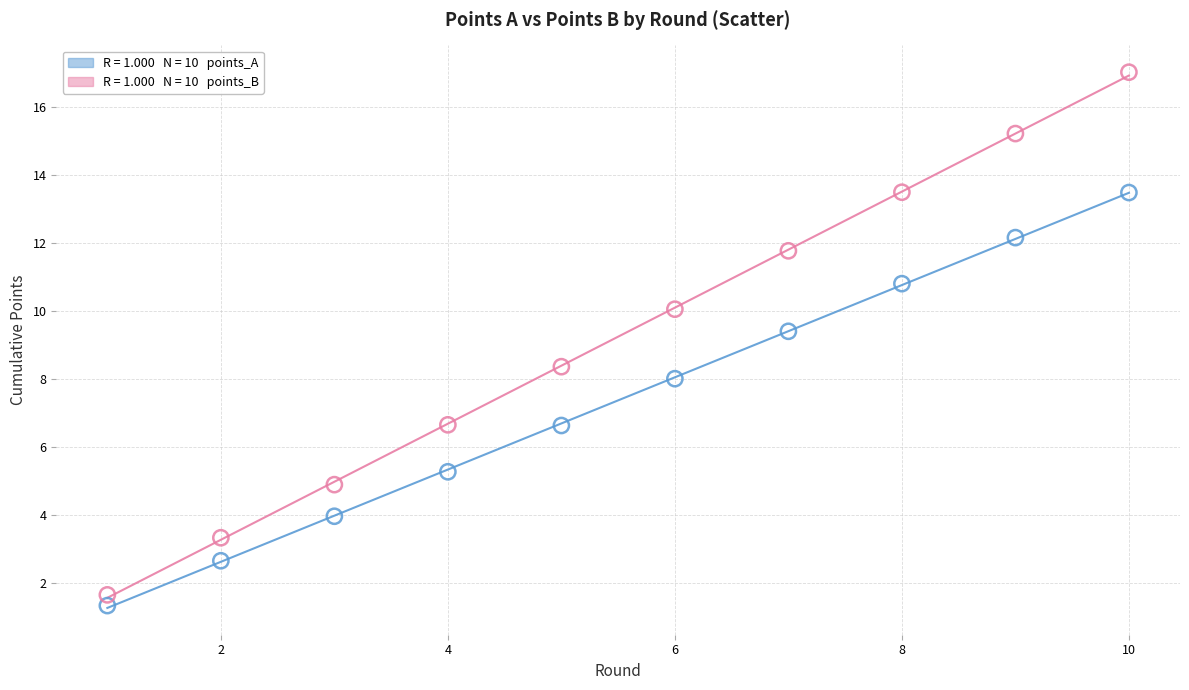

Across all series, what Y value is closest to 9?

9.4